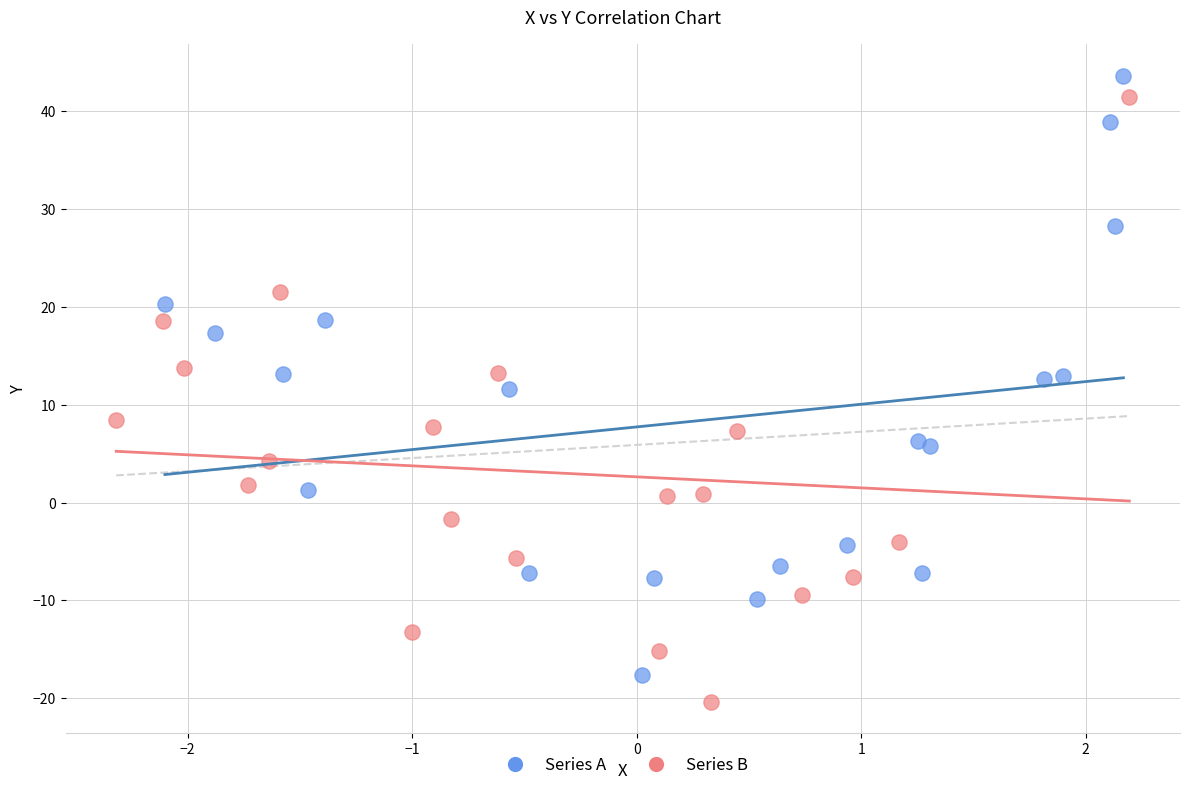

Which series contains the lowest Y value?

Series B